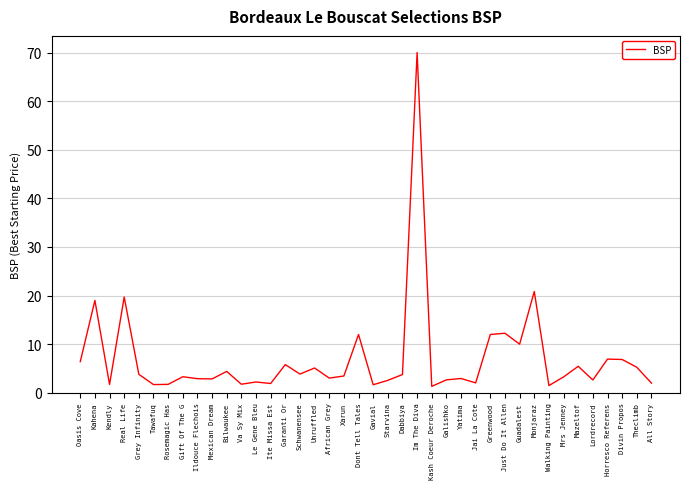

What position from the right is Ite Missa Est?

27